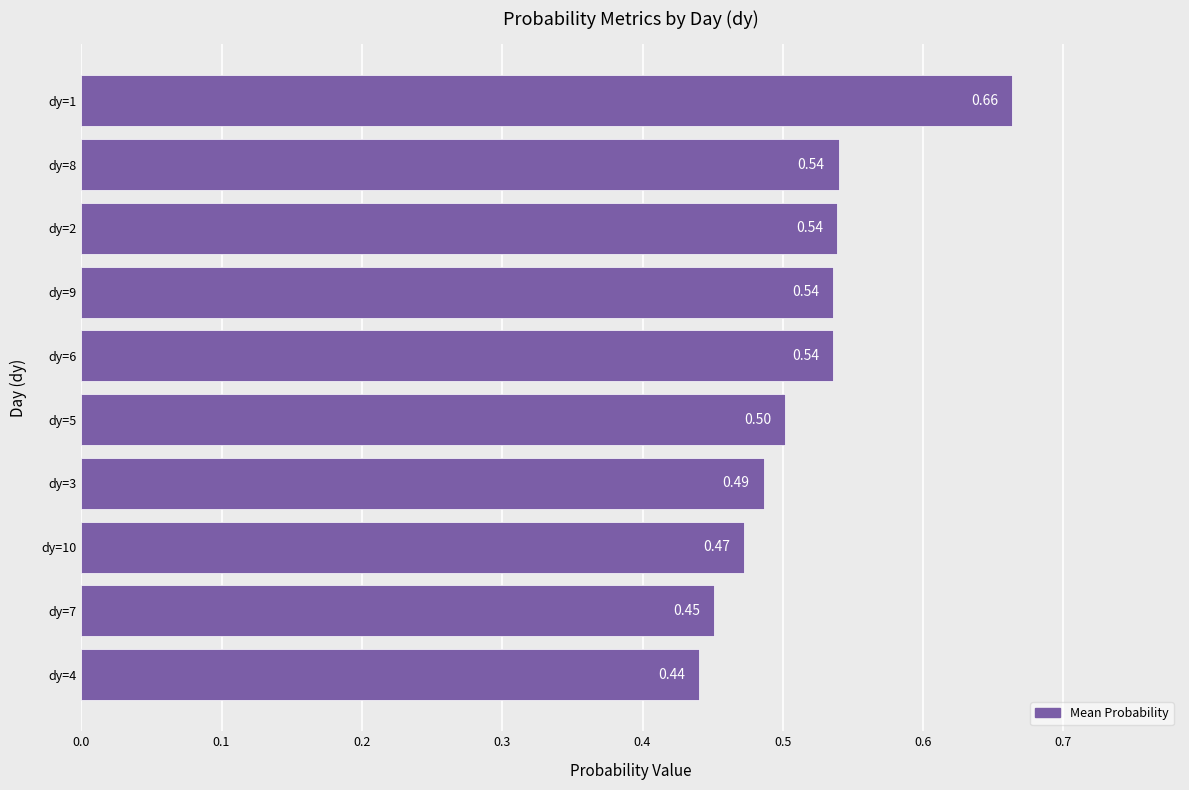

What is the difference between the maximum and minimum values?

0.2